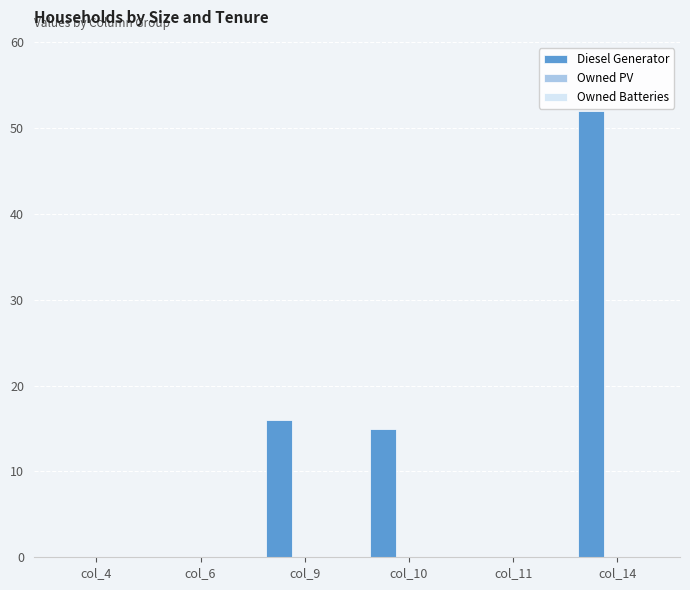

What is the sum of all values?

83